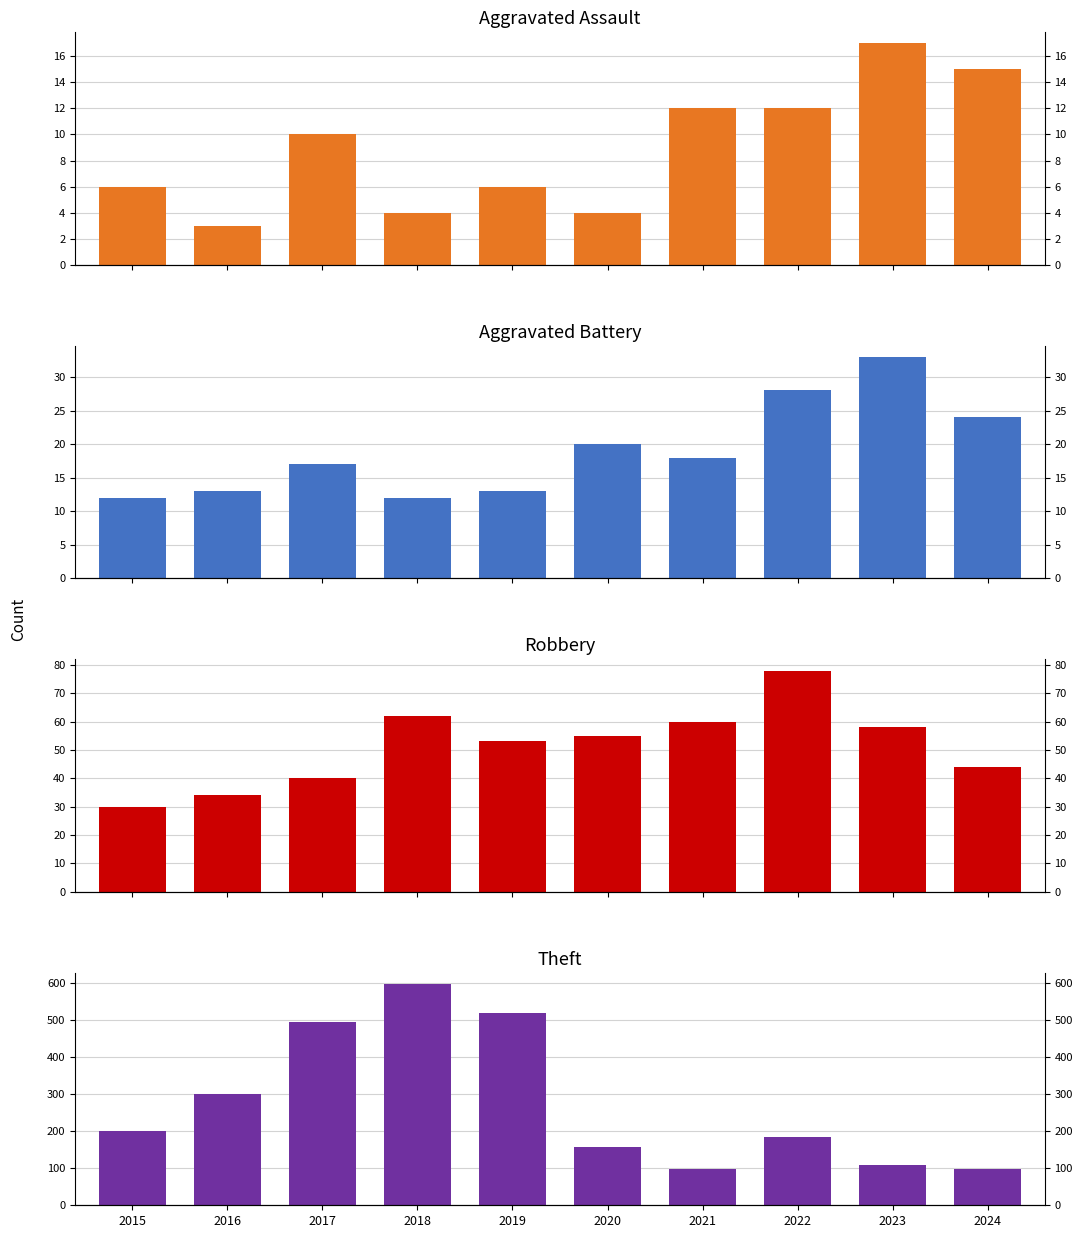

Which series has the largest range (max minus min)?

Theft